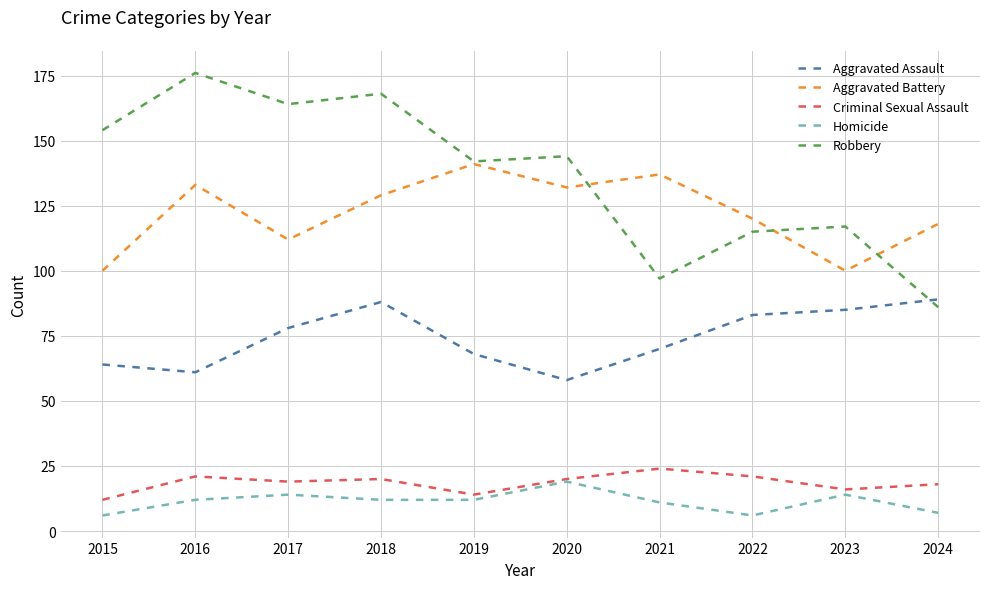

Reading right to left, transcribe all the data shown in this chart.

Aggravated Assault: 89	85	83	70	58	68	88	78	61	64
Aggravated Battery: 118	100	120	137	132	141	129	112	133	100
Criminal Sexual Assault: 18	16	21	24	20	14	20	19	21	12
Homicide: 7	14	6	11	19	12	12	14	12	6
Robbery: 86	117	115	97	144	142	168	164	176	154